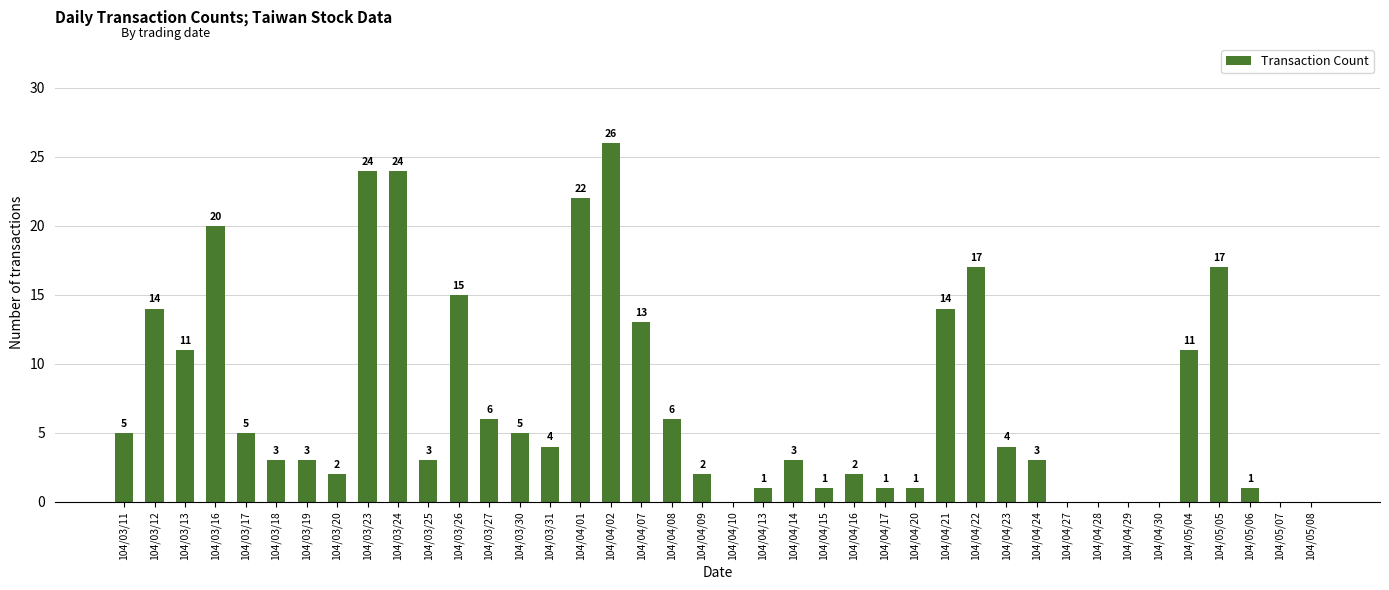

The value at 104/03/20 is 1. True or false?

False